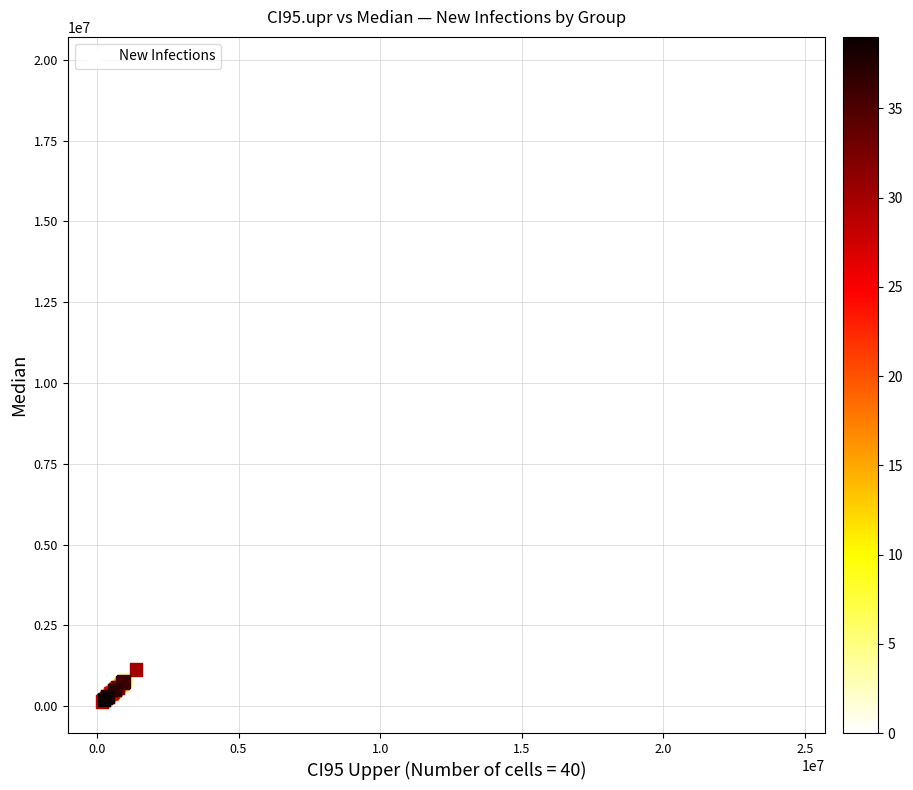

What Y value in the scatter plot is closest to 9937313?

1129563